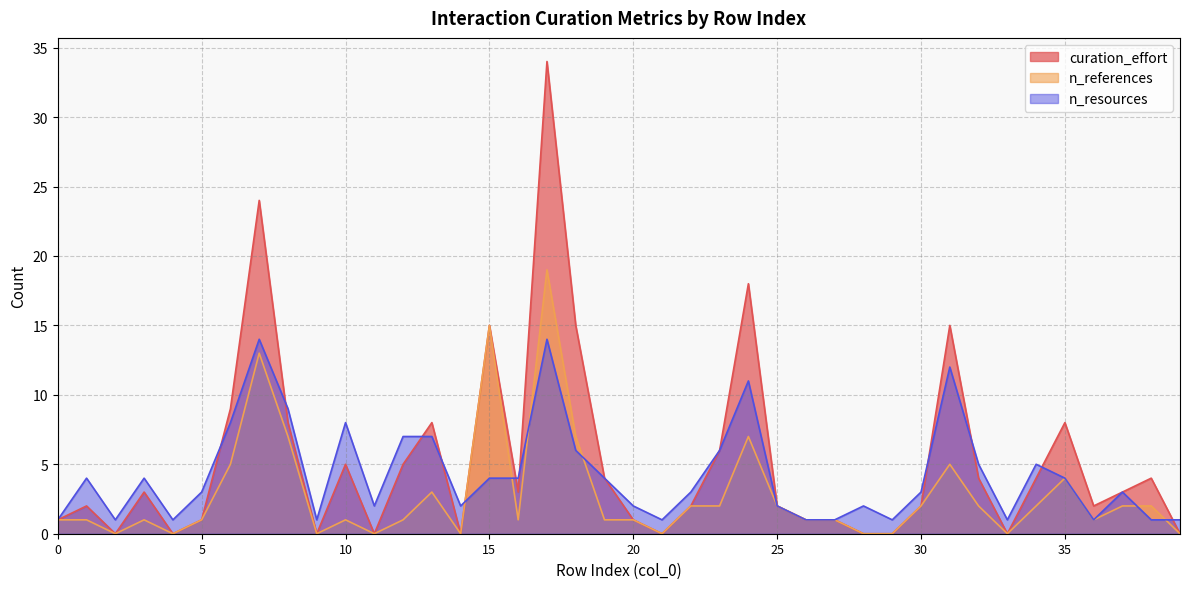

How many times do n_resources and n_references cross each other?

6